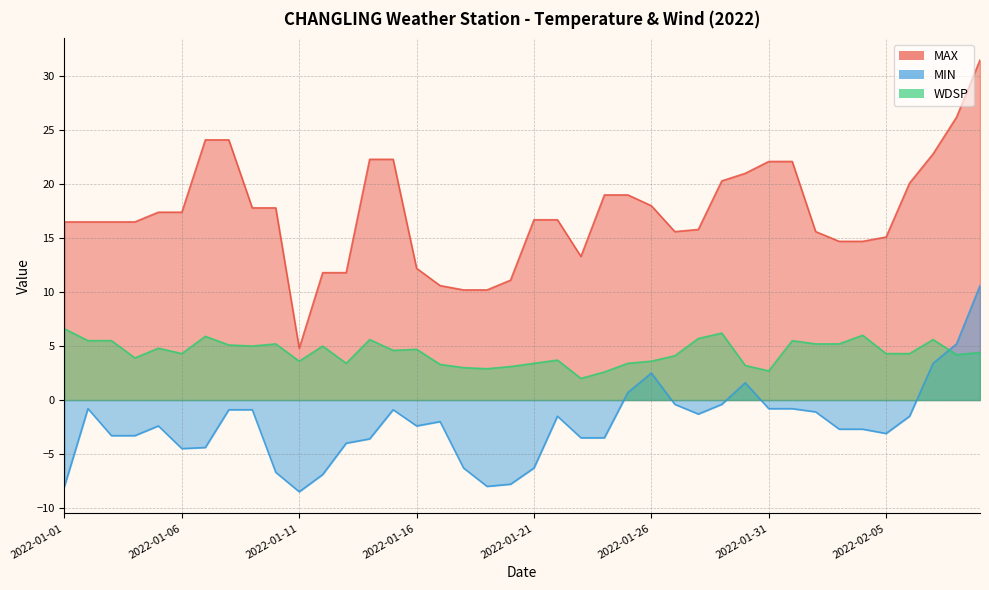

Which series changed the most between 2022-01-03 and 2022-02-05?

MAX